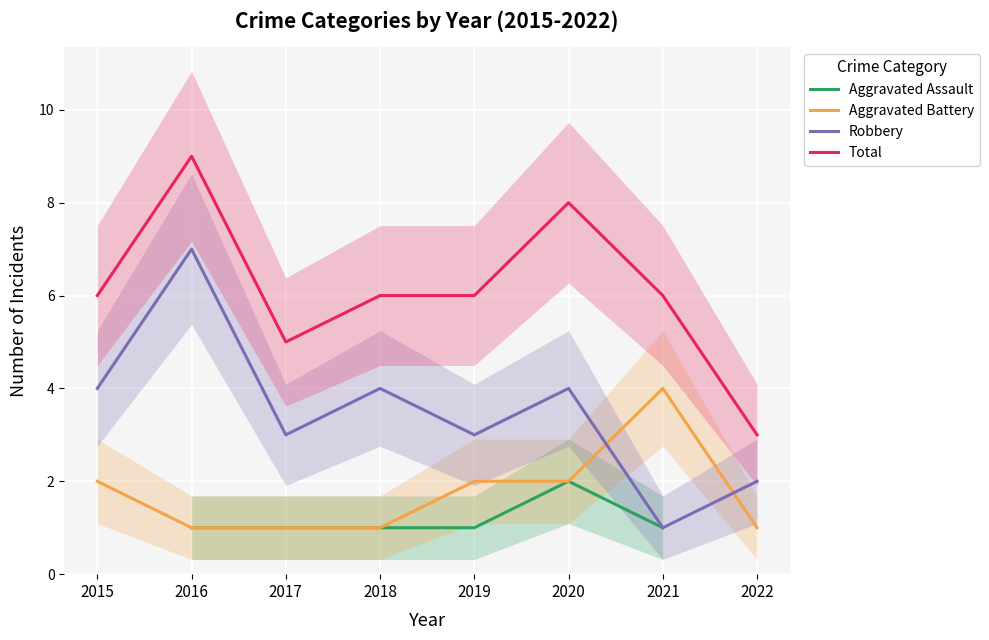

What is the difference between the highest and lowest values at 2017?

4.0